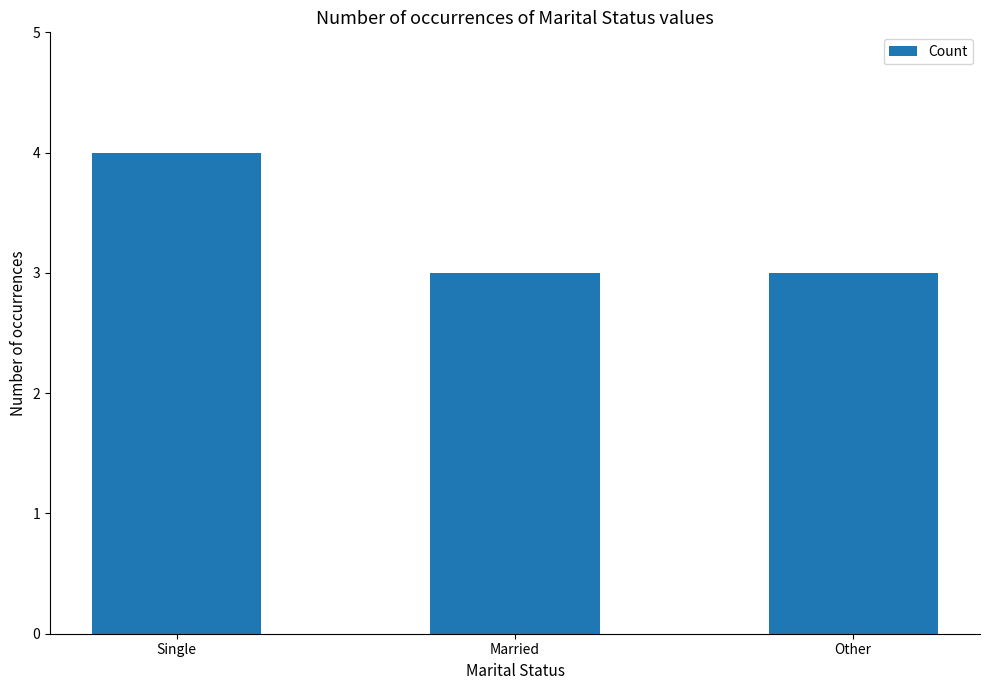

Count the values in the range 3 to 4.

3